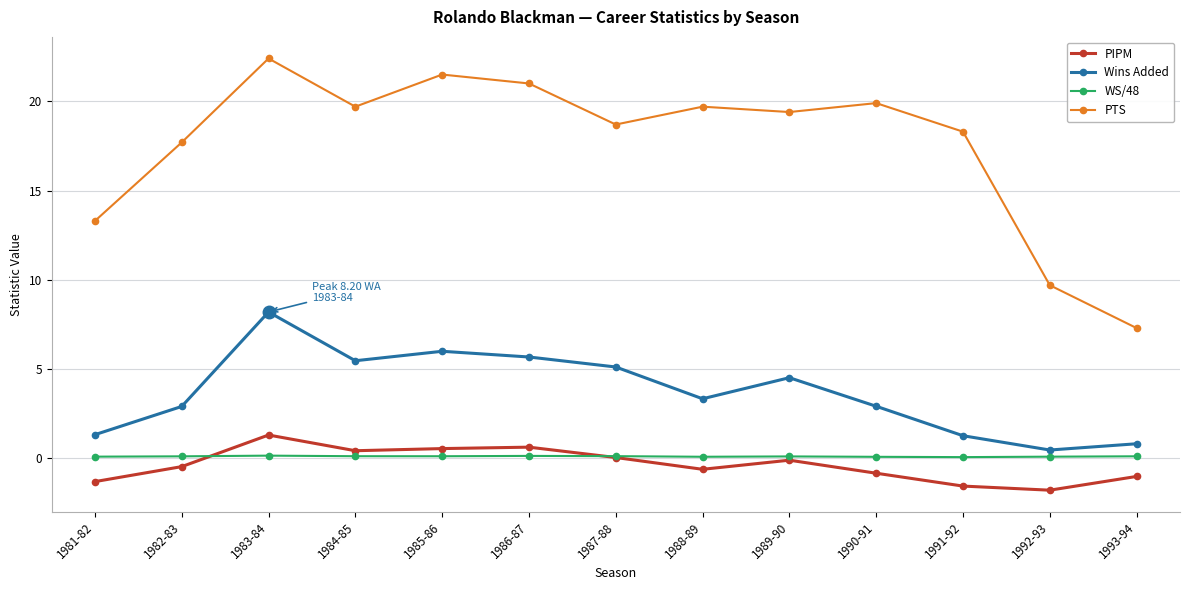

What is the total value across all series at 1988-89?

22.5